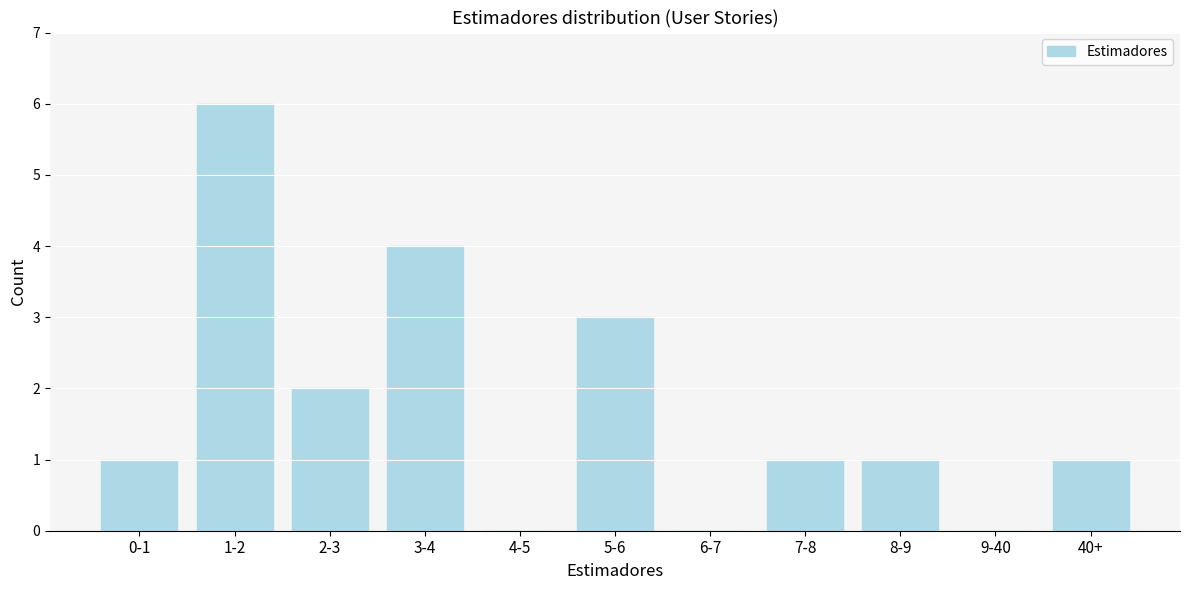

Reading left to right, extract all data points from this chart.

0-1=1	1-2=6	2-3=2	3-4=4	4-5=0	5-6=3	6-7=0	7-8=1	8-9=1	9-40=0	40+=1